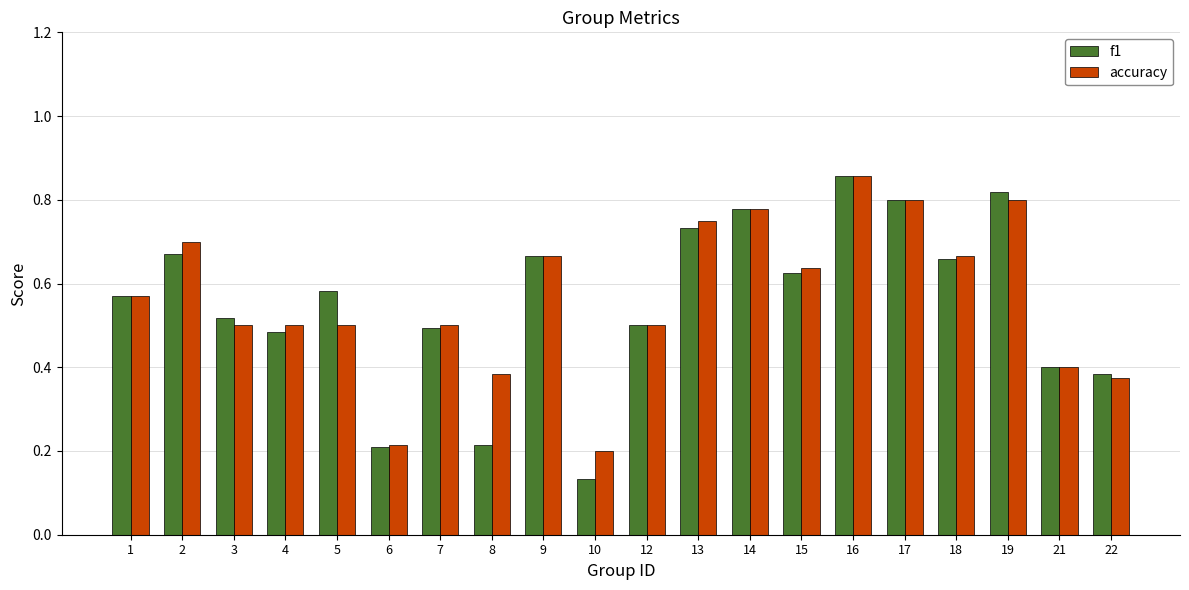

Which series changed the most between 1 and 19?

f1